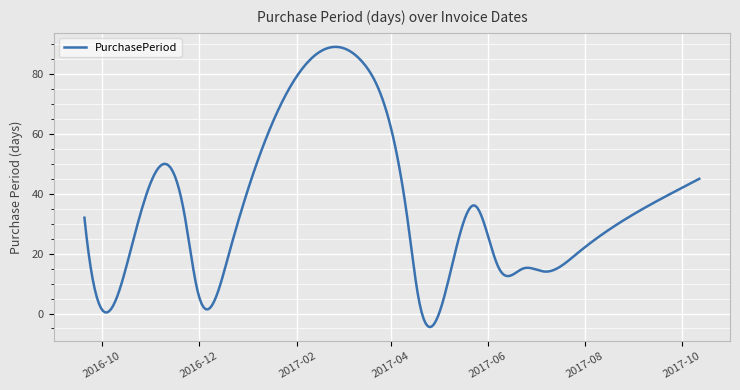

What is the difference between the maximum and minimum values?

93.6